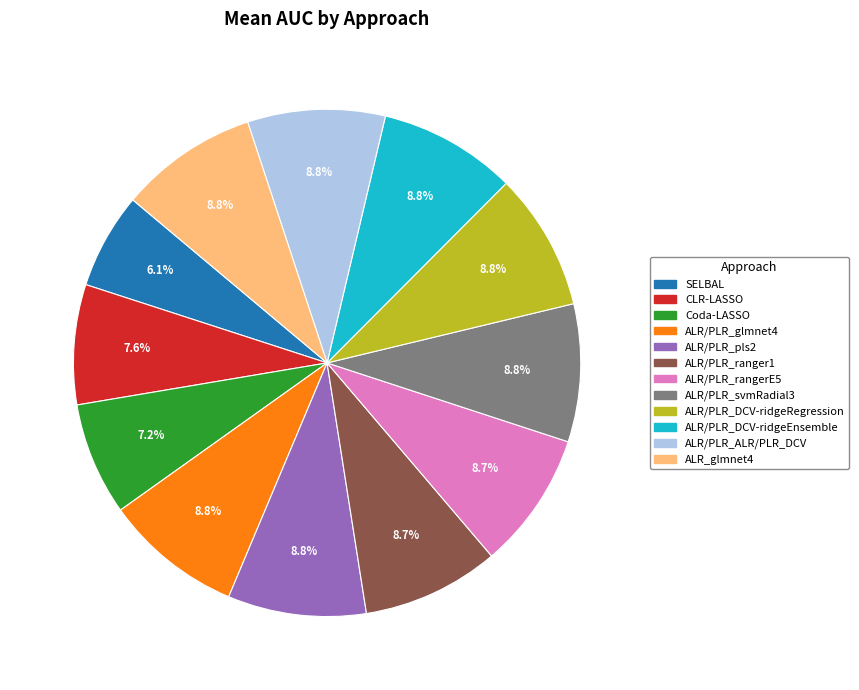

Between Coda-LASSO and ALR/PLR_glmnet4, which is larger?

ALR/PLR_glmnet4